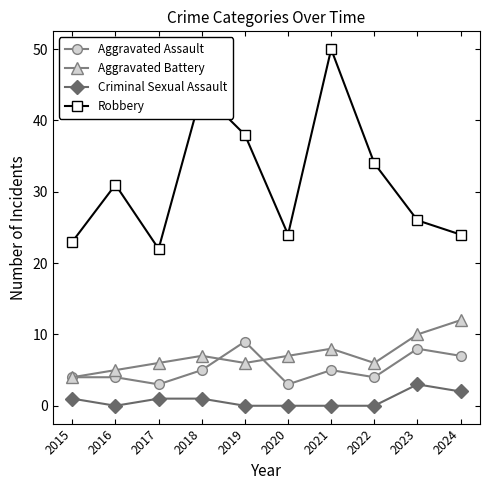

Which category has the highest value across all series?

2021